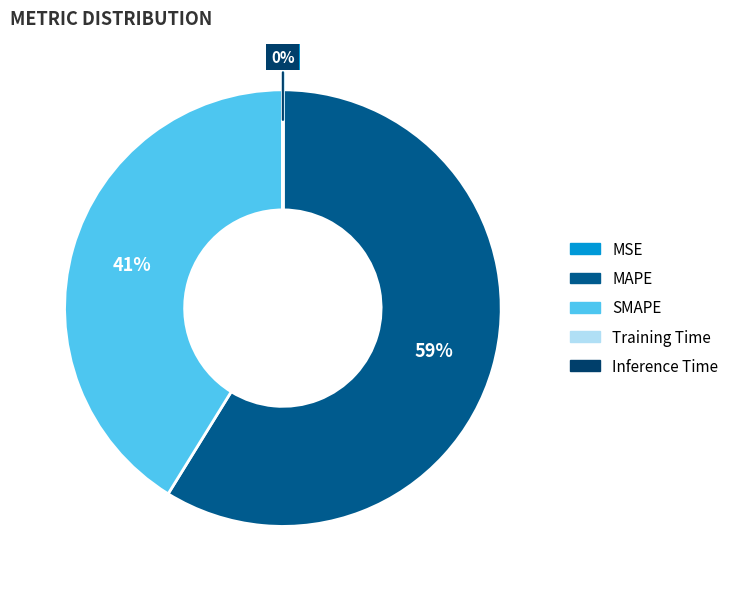

What percentage is the SMAPE slice, to the nearest percent?

41%